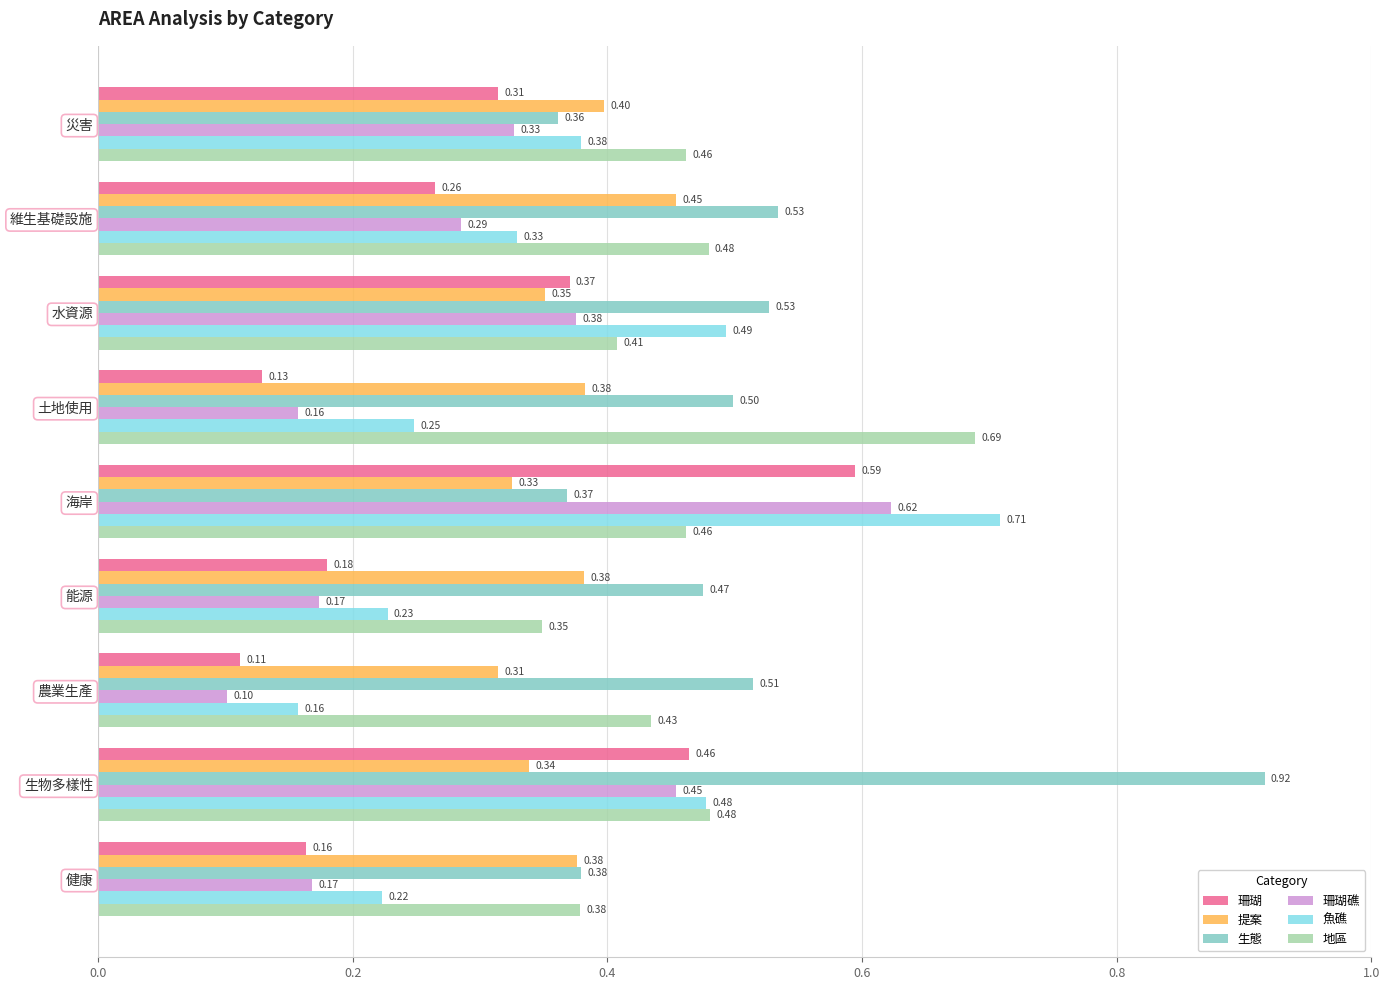

List the series in order of their peak value, lowest first.

提案, 珊瑚, 珊瑚礁, 地區, 魚礁, 生態